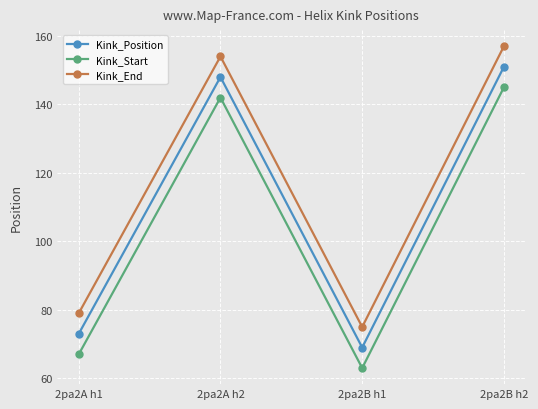

What are all the series names shown in the legend?

Kink_Position, Kink_Start, Kink_End